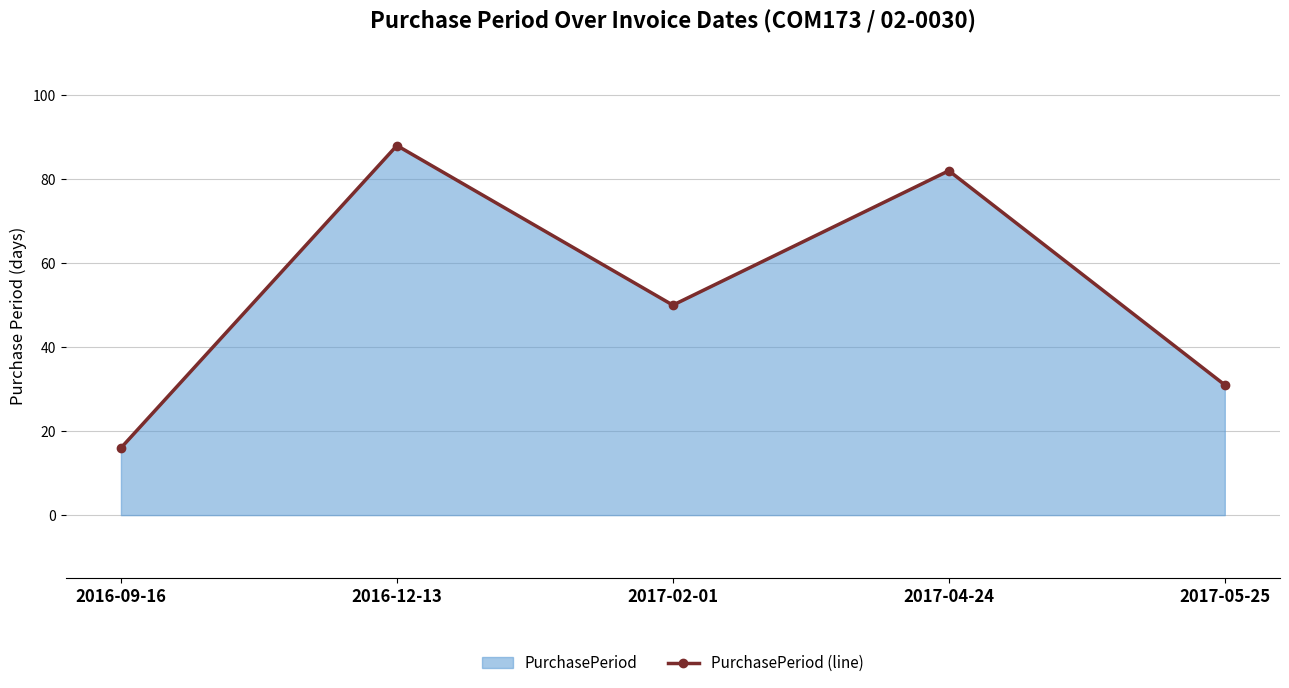

Reading left to right, extract all data points from this chart.

16	88	50	82	31